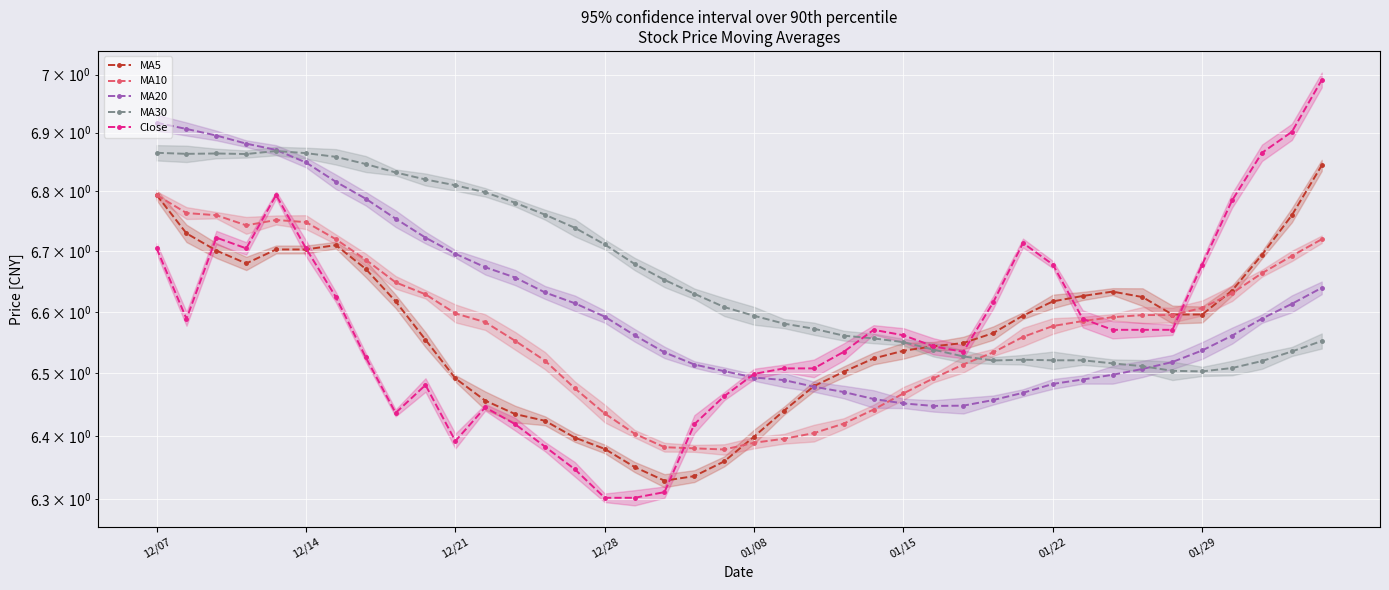

Which series ends up on top after the final intersection of MA5 and Close?

Close